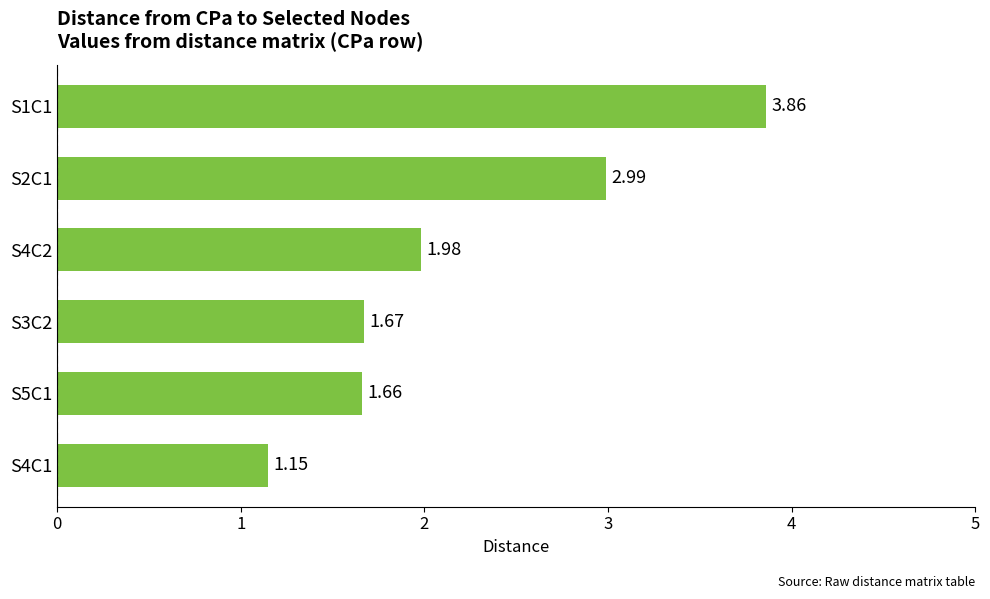

What is the sum of all values?

13.3